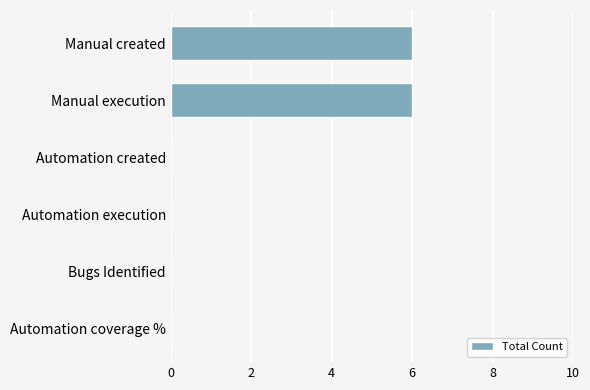

The value at Manual execution is 3. True or false?

False